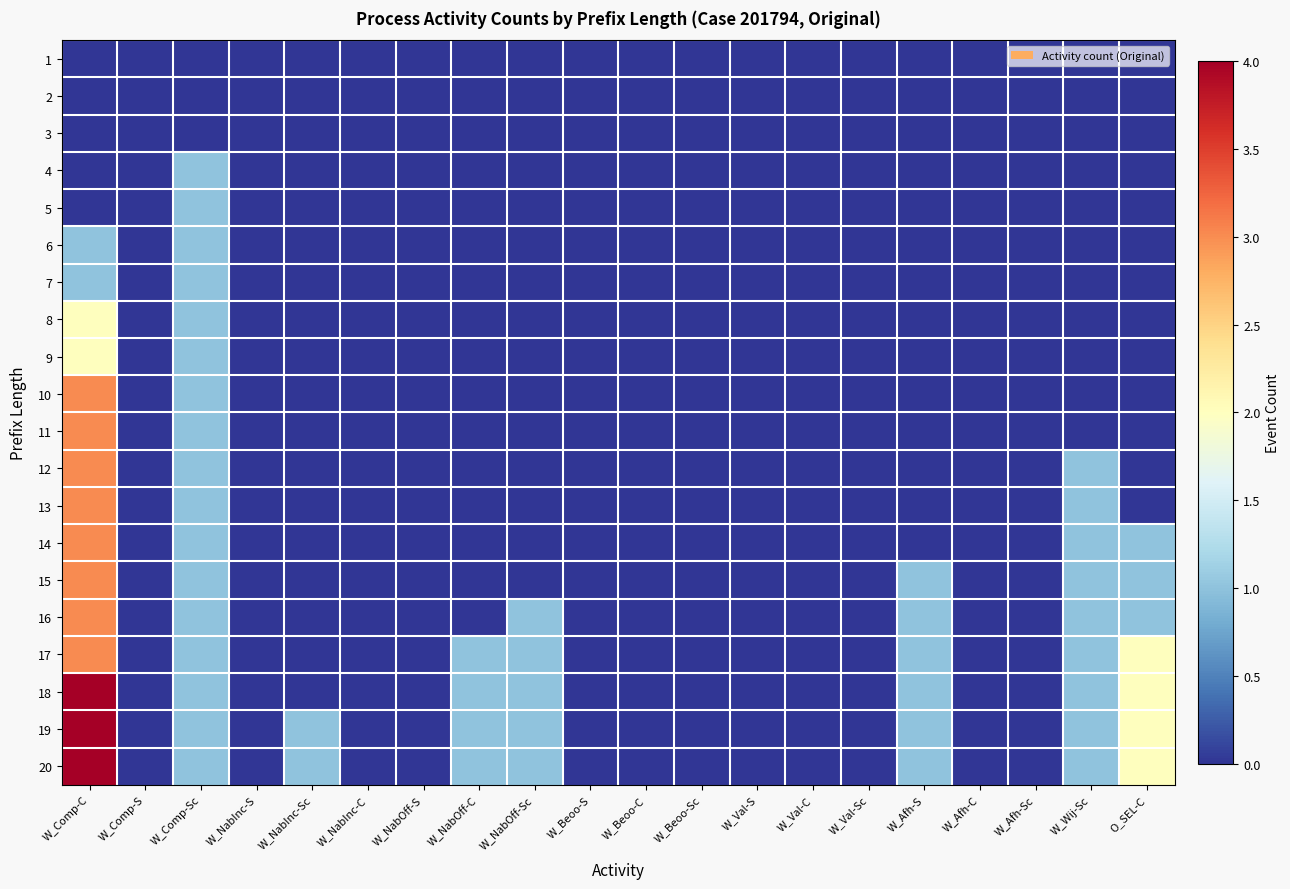

Between W_Beoo-S and W_Val-Sc, which series saw the biggest shift?

1